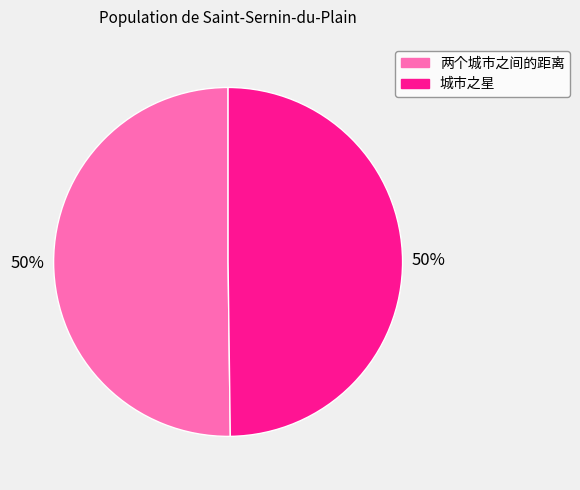

Approximately how many times larger is the value at 城市之星 compared to 两个城市之间的距离?

1.0